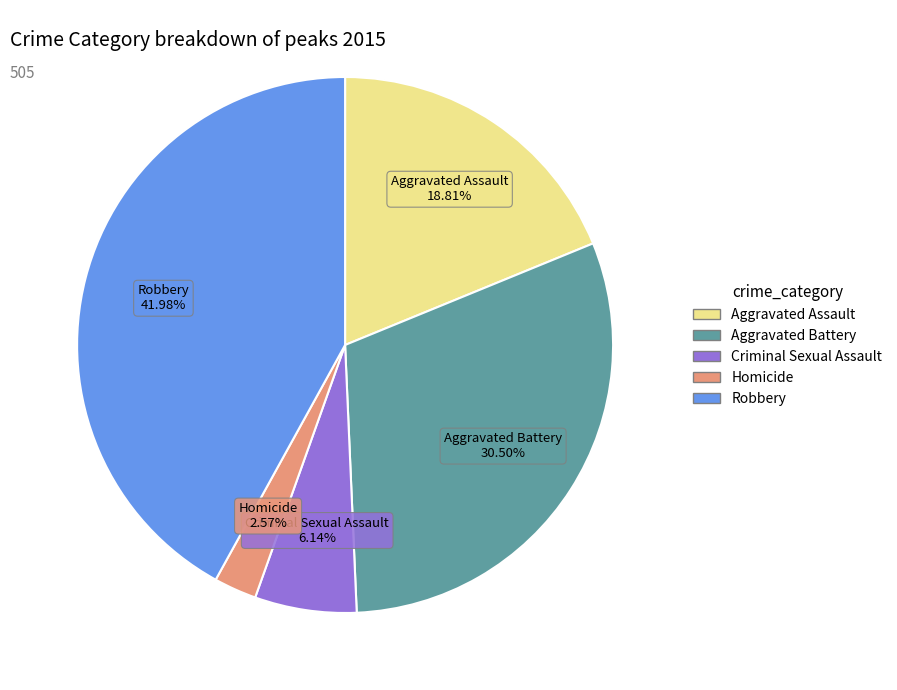

How many segments does this pie chart have?

5